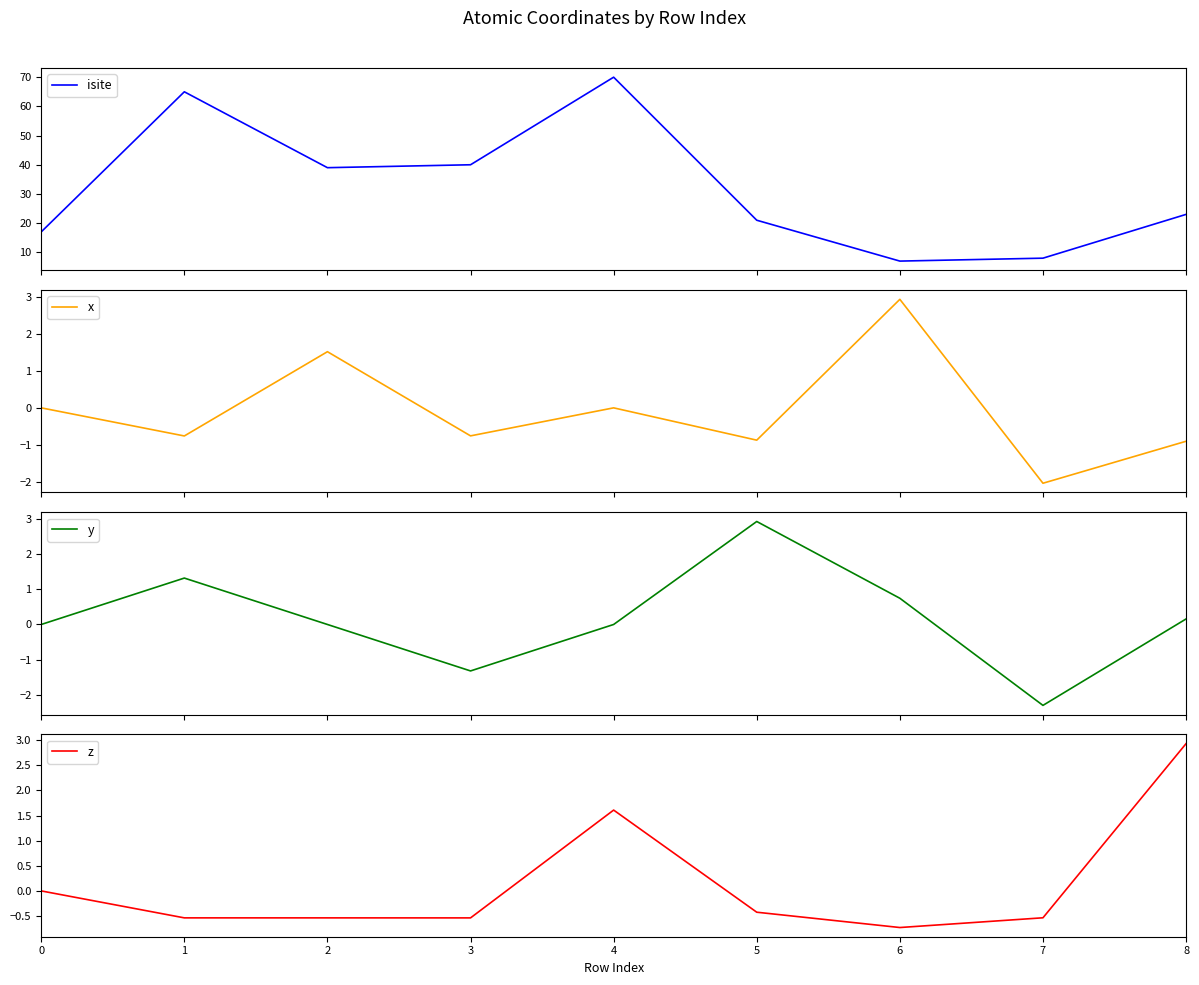

Between 3 and 6, which is larger?

3